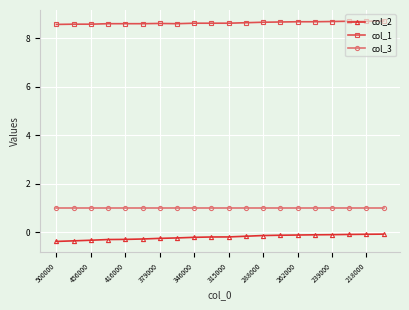

What is the value of the col_3 point at the 15th from the left?

1.0